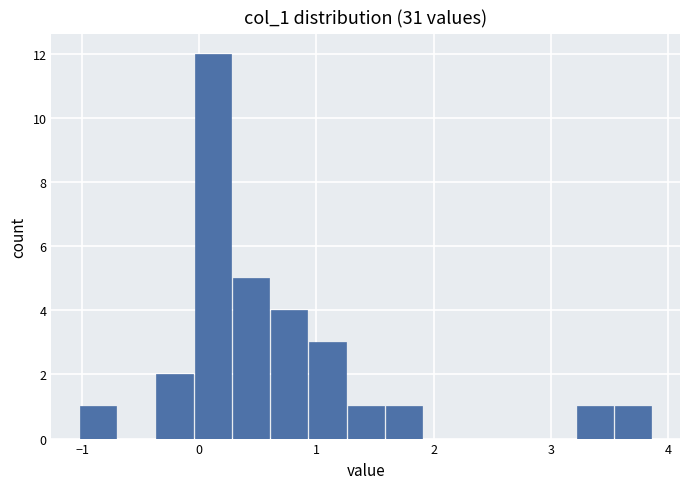

Read against the x-axis, roughly where is the centre of the tallest bar?

0.1